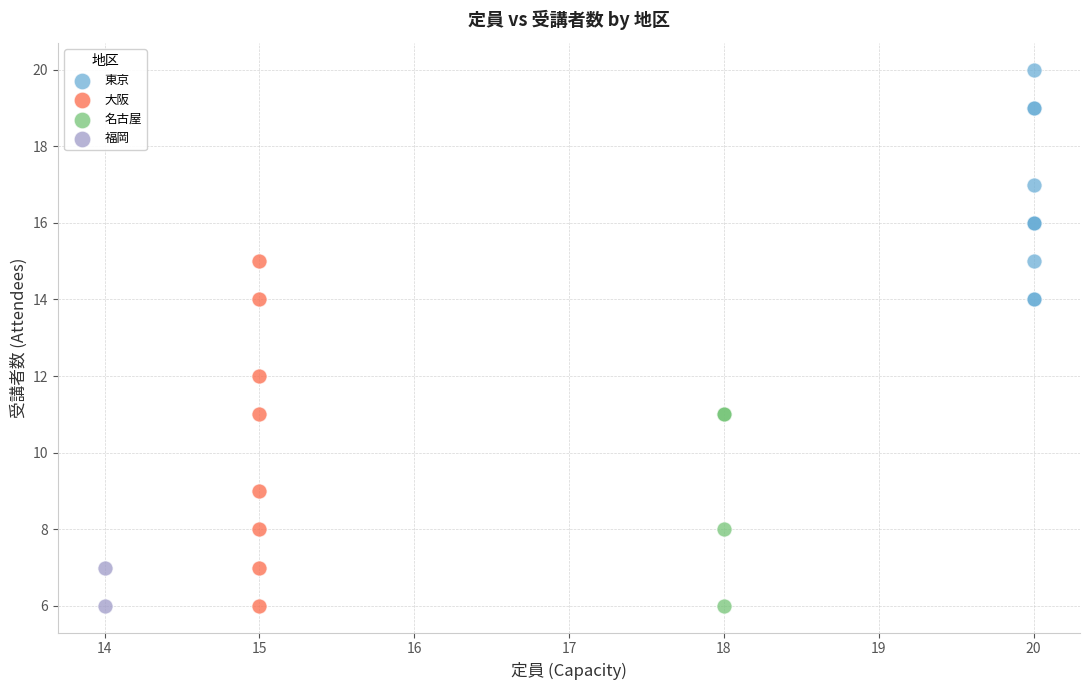

Which series reaches the maximum Y coordinate?

東京